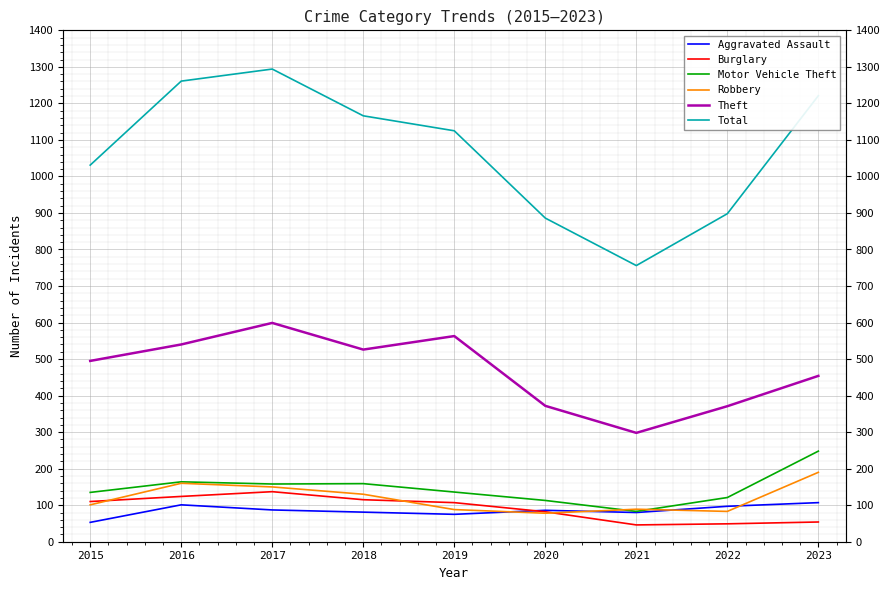

True or false: Motor Vehicle Theft and Total intersect in this chart.

False